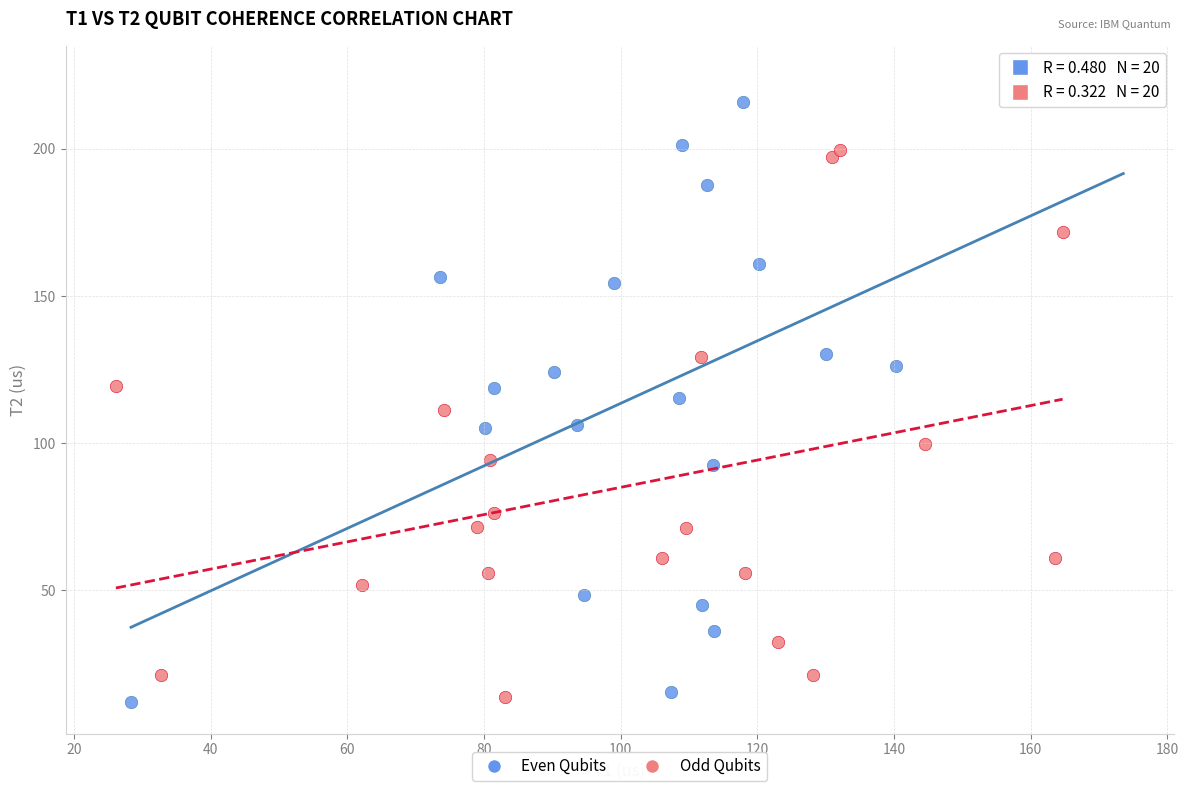

Which series contains the highest Y value?

Even Qubits